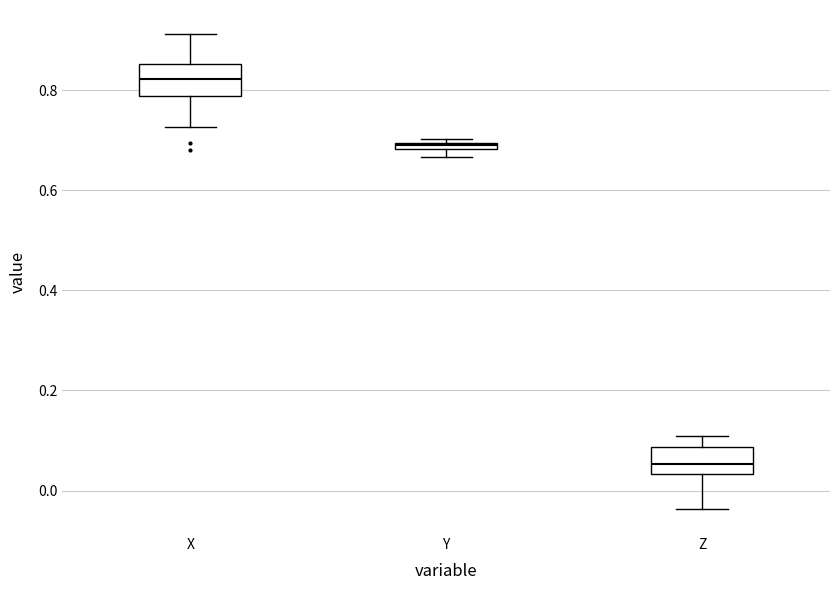

Which box's median line is the lowest?

Z